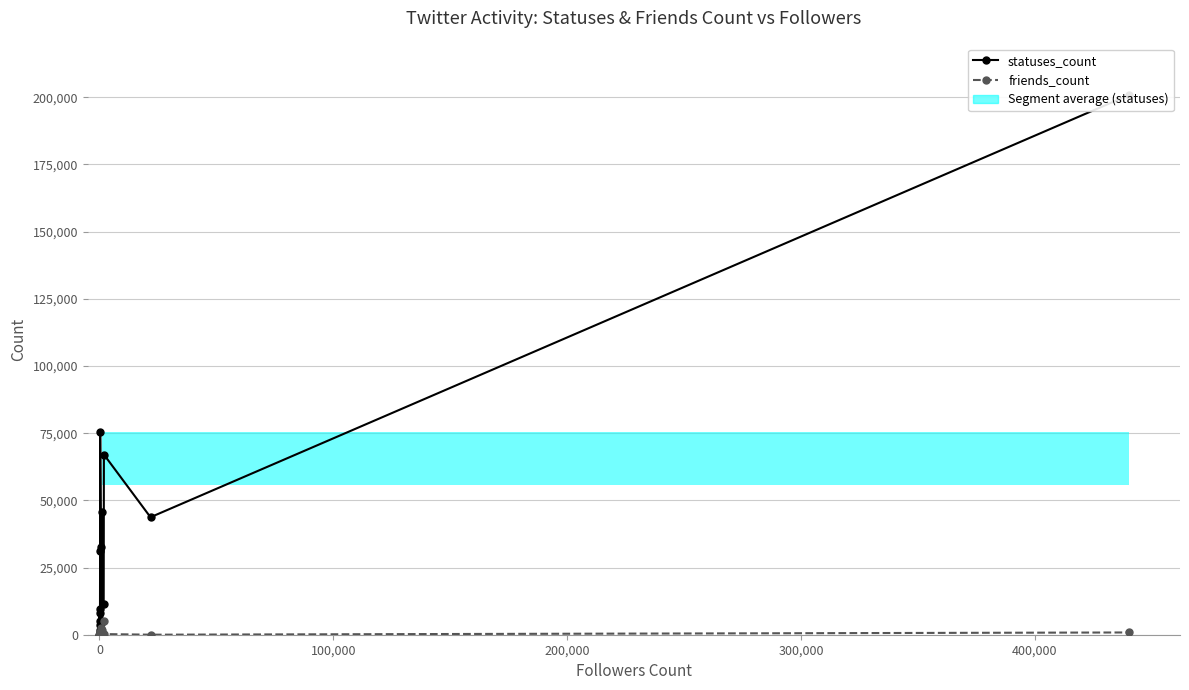

True or false: friends_count has more than 1 points higher than both neighbors.

True